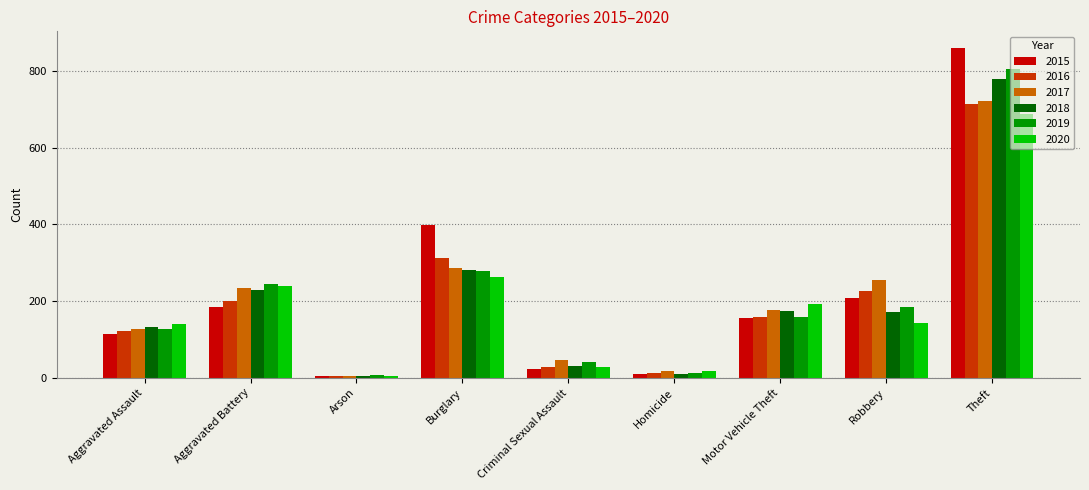

What are all the series names shown in the legend?

2015, 2016, 2017, 2018, 2019, 2020